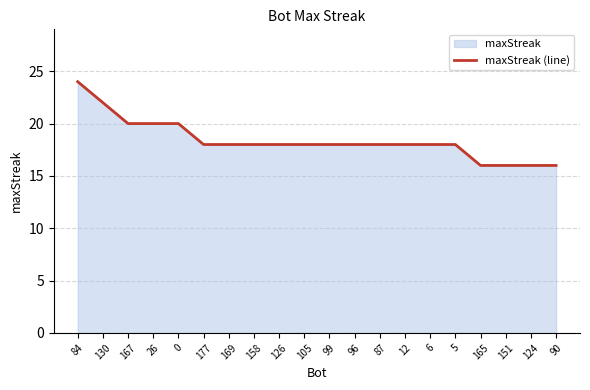

True or false: the data shows 11 at 169.

False